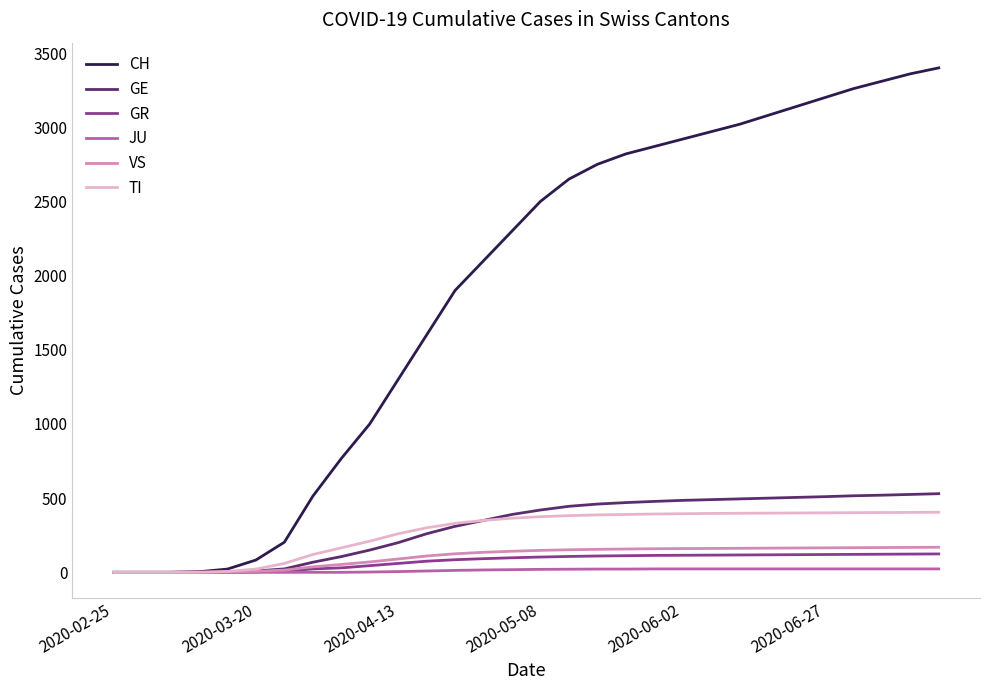

Does the chart display data point markers on the line(s)?

No